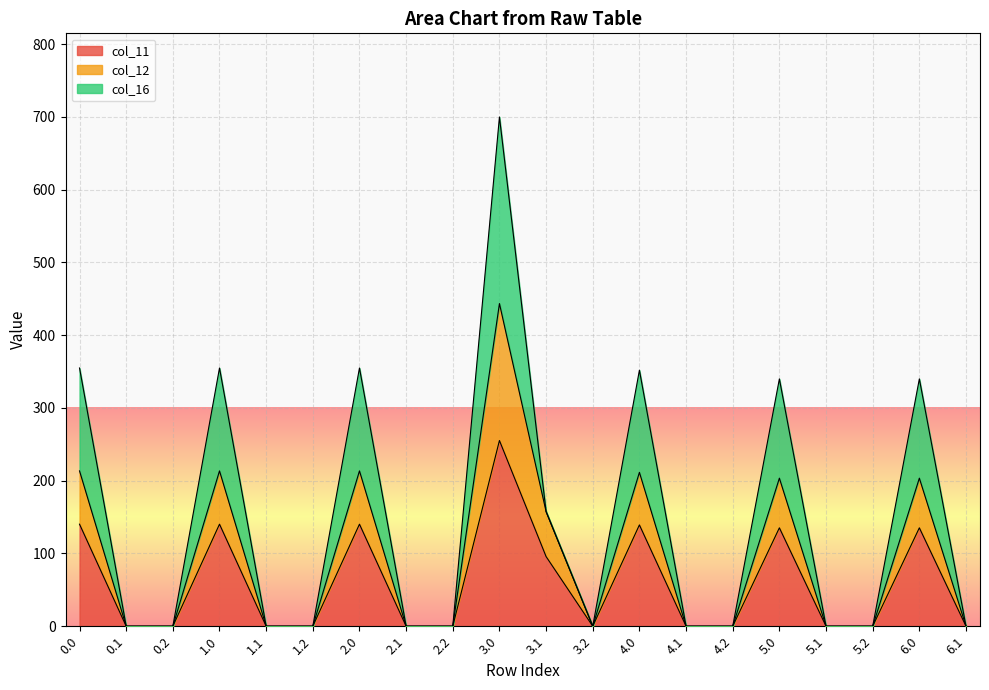

What is the value of the col_12 point at the 7th from the left?

213.5